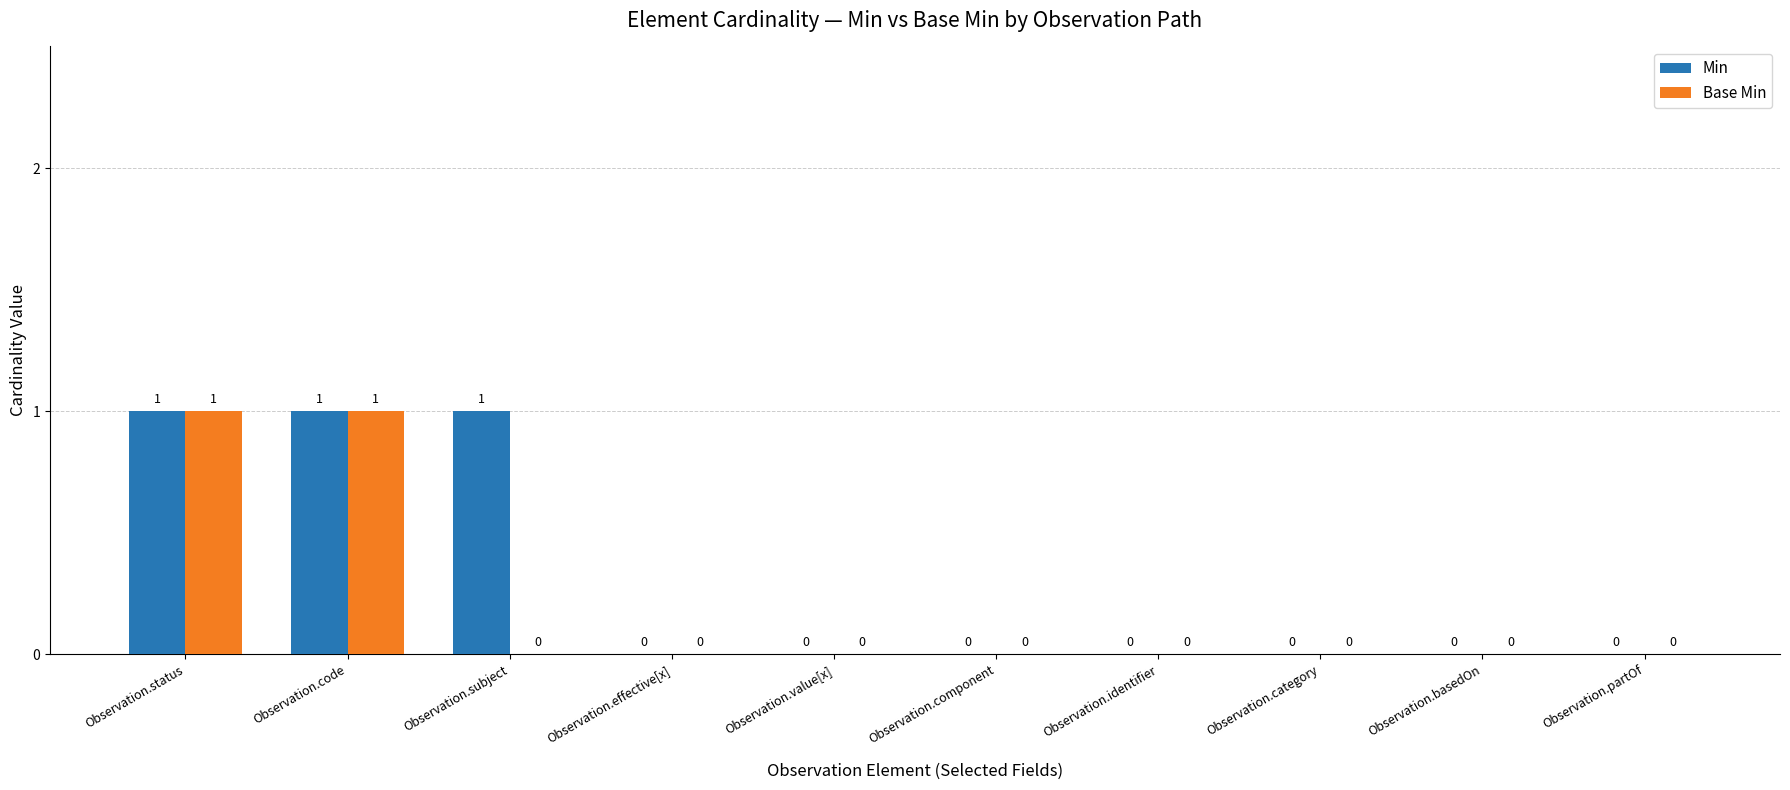

How many Base Min values are between 0 and 1?

10